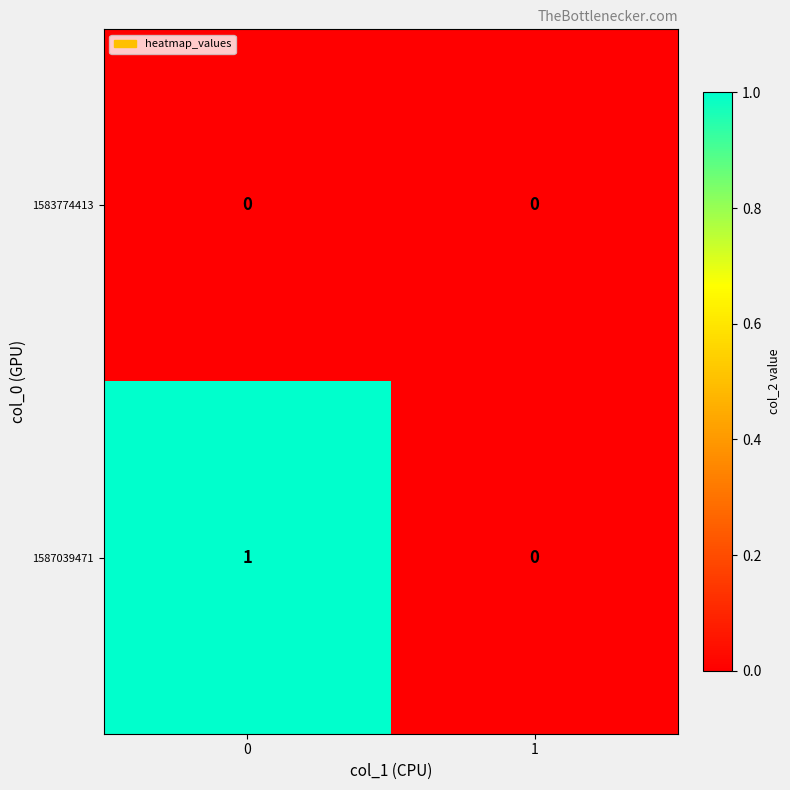

Reading left to right, transcribe all the data shown in this chart.

1583774413: 0=0	1=0
1587039471: 0=1	1=0